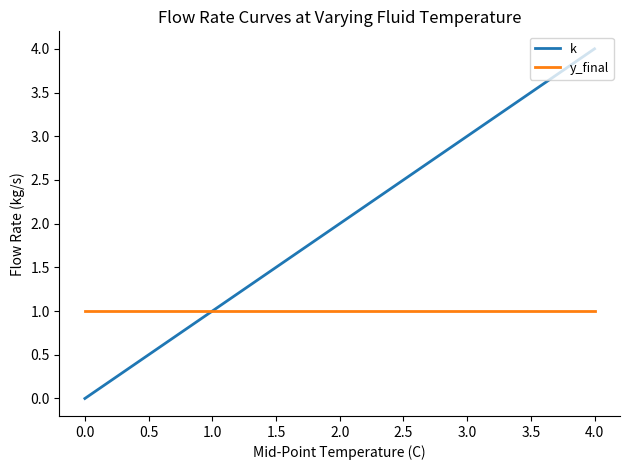

True or false: k has a value of 4 at 3.0.

False